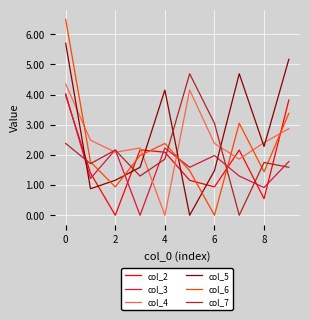

Which series ends up on top after the final intersection of col_5 and col_4?

col_5